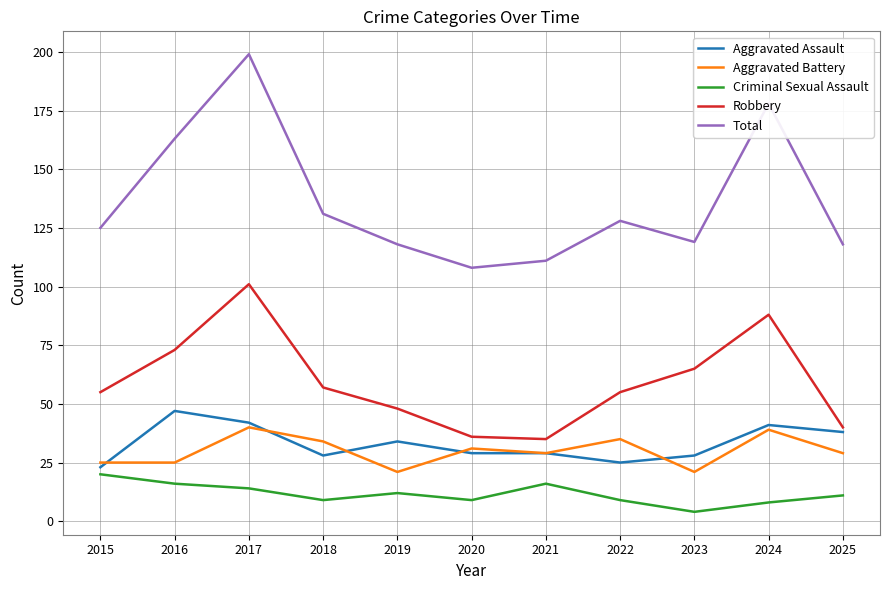

True or false: Aggravated Battery has more than 0 interior local peaks.

True